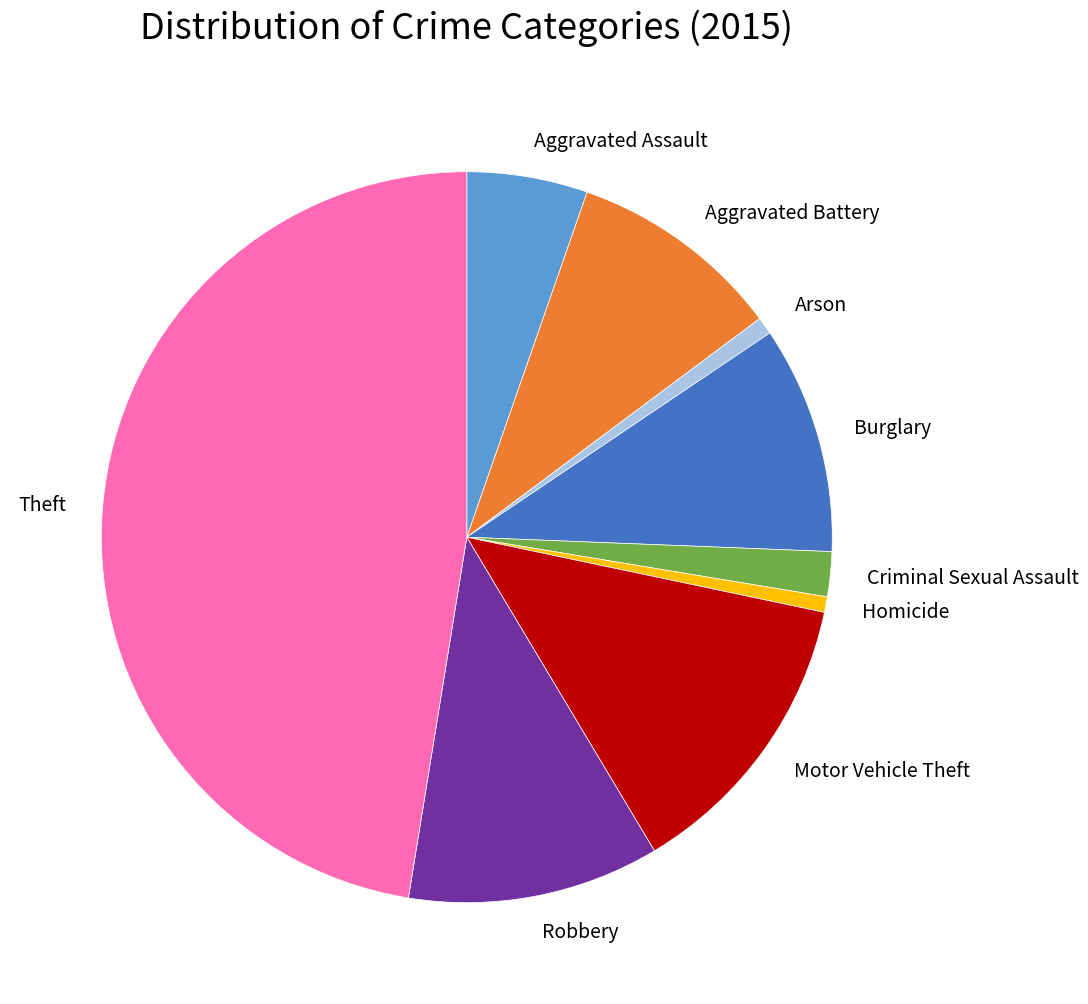

Between Aggravated Assault and Theft, which is larger?

Theft